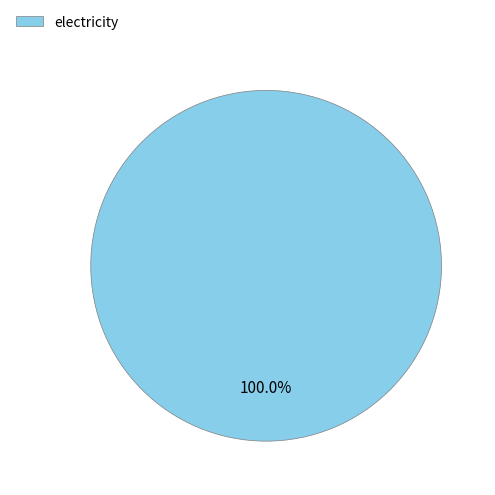

Which slice represents more than half of the pie?

electricity